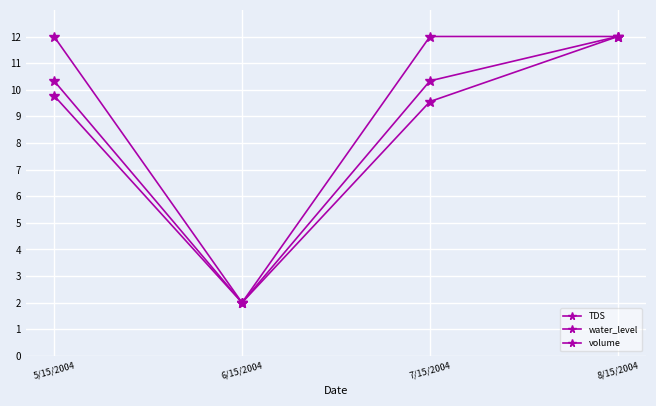

Count the number of data series in this chart.

3